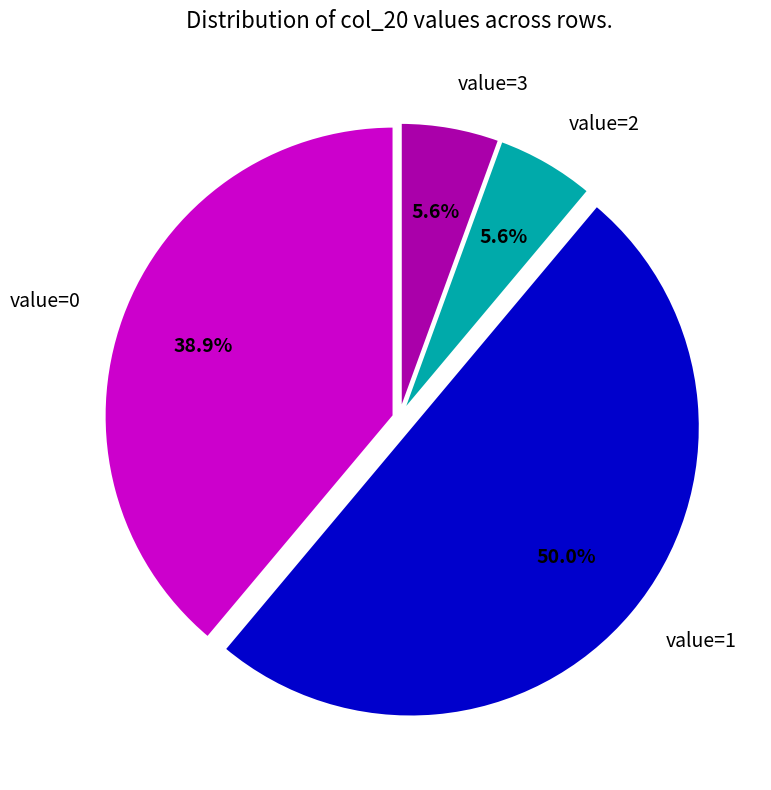

Is the sum of value=0 and value=3 greater than half?

No